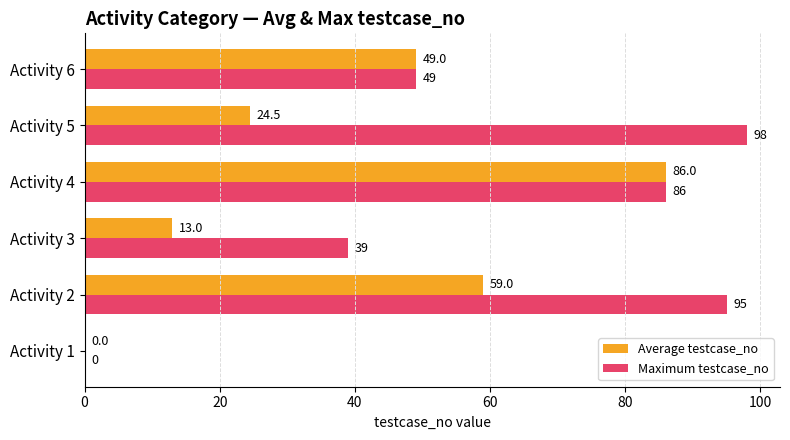

What is the average value of the Average testcase_no series?

38.6